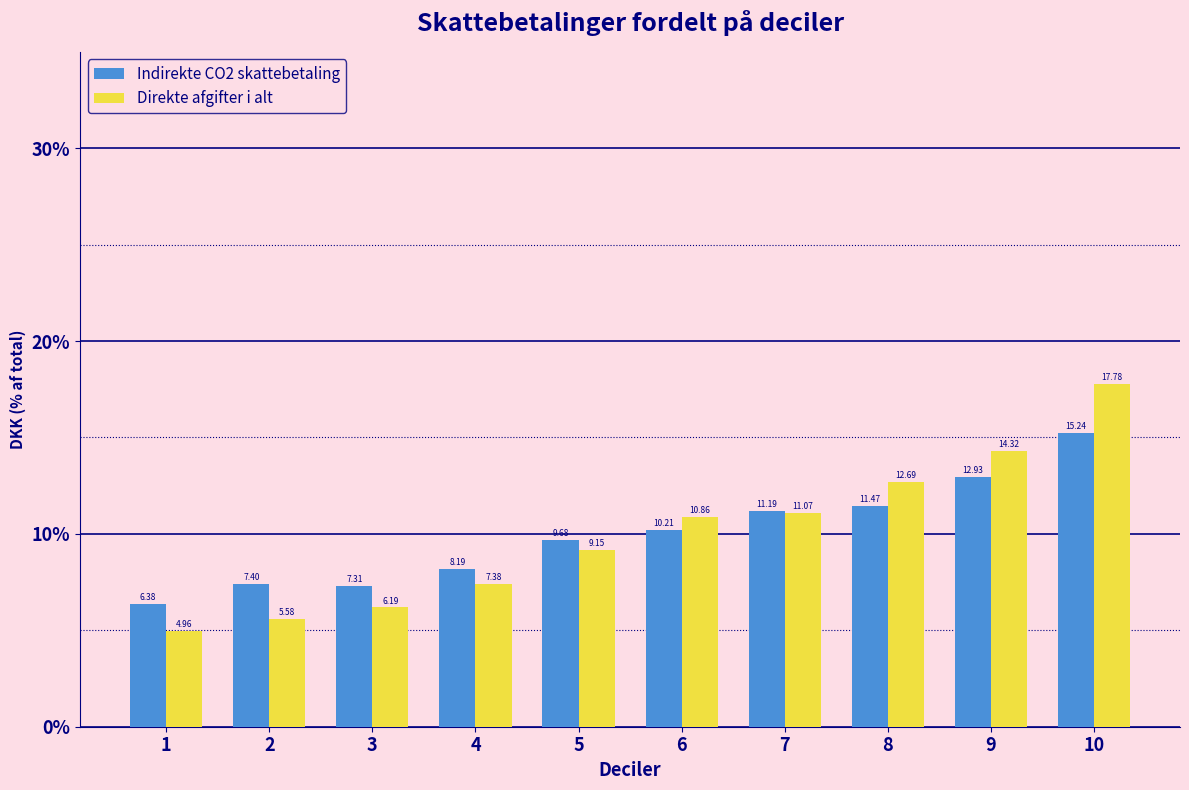

At how many categories does at least one series exceed 11?

4